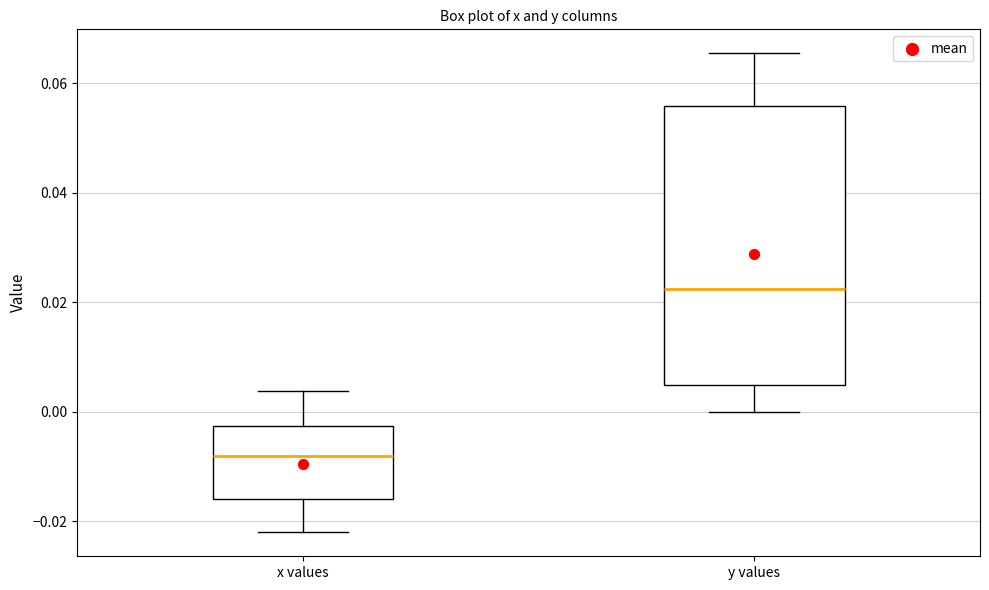

Which box is the tallest, from its lower edge to its upper edge?

y values